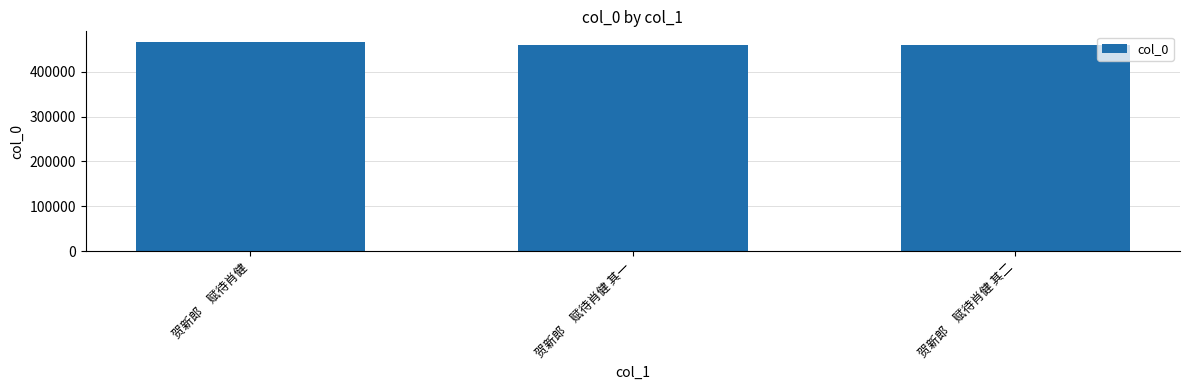

The chart shows a value of 325639 at 贺新郎　赋待肖健. True or false?

False